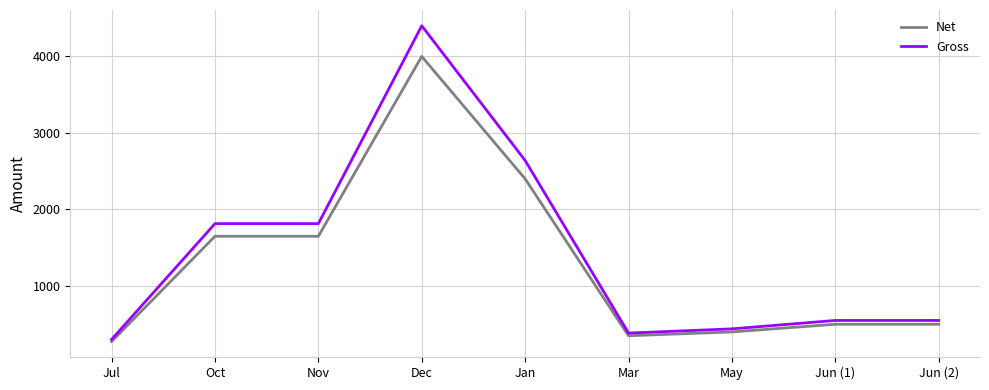

At how many categories does at least one series exceed 3629?

1